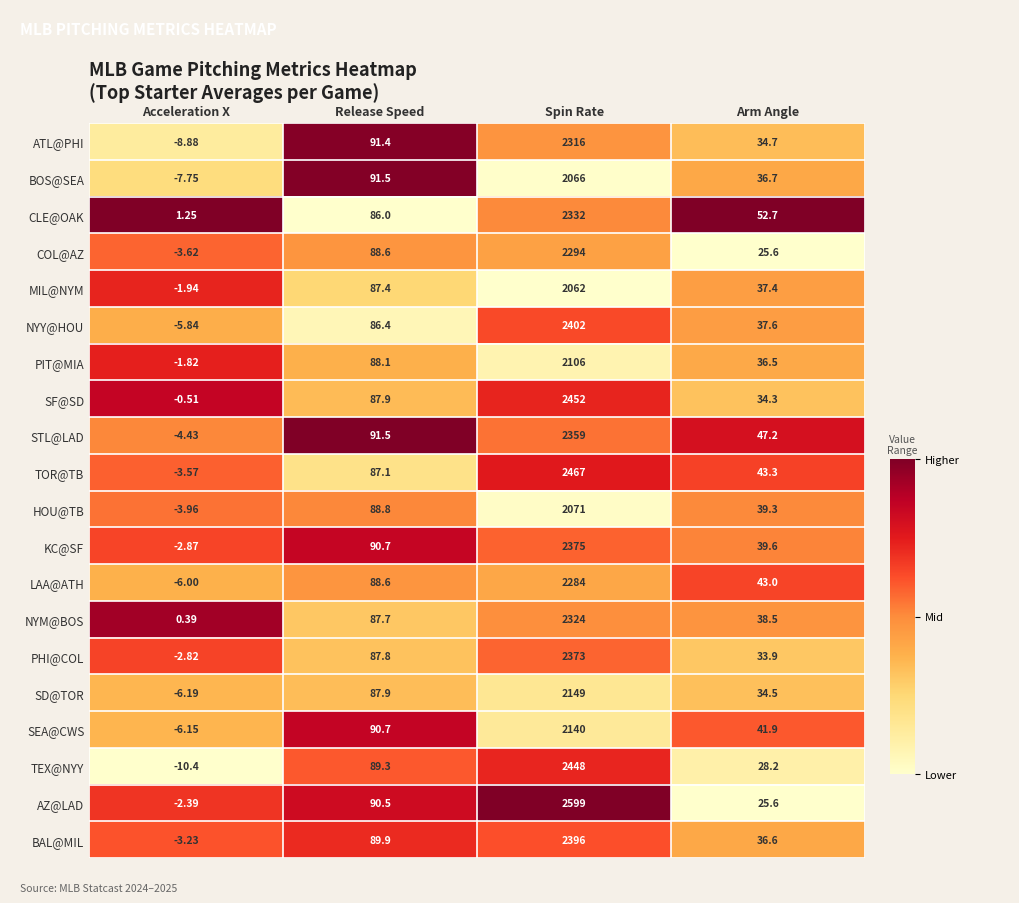

Where is BAL@MIL nearest to the value 1196?

Release Speed